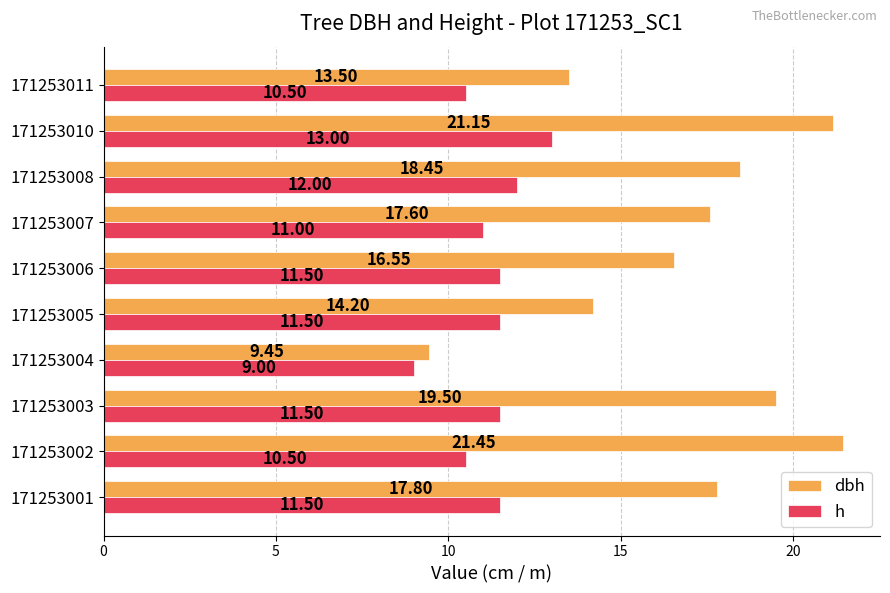

What is the sum of all h values?

112.0